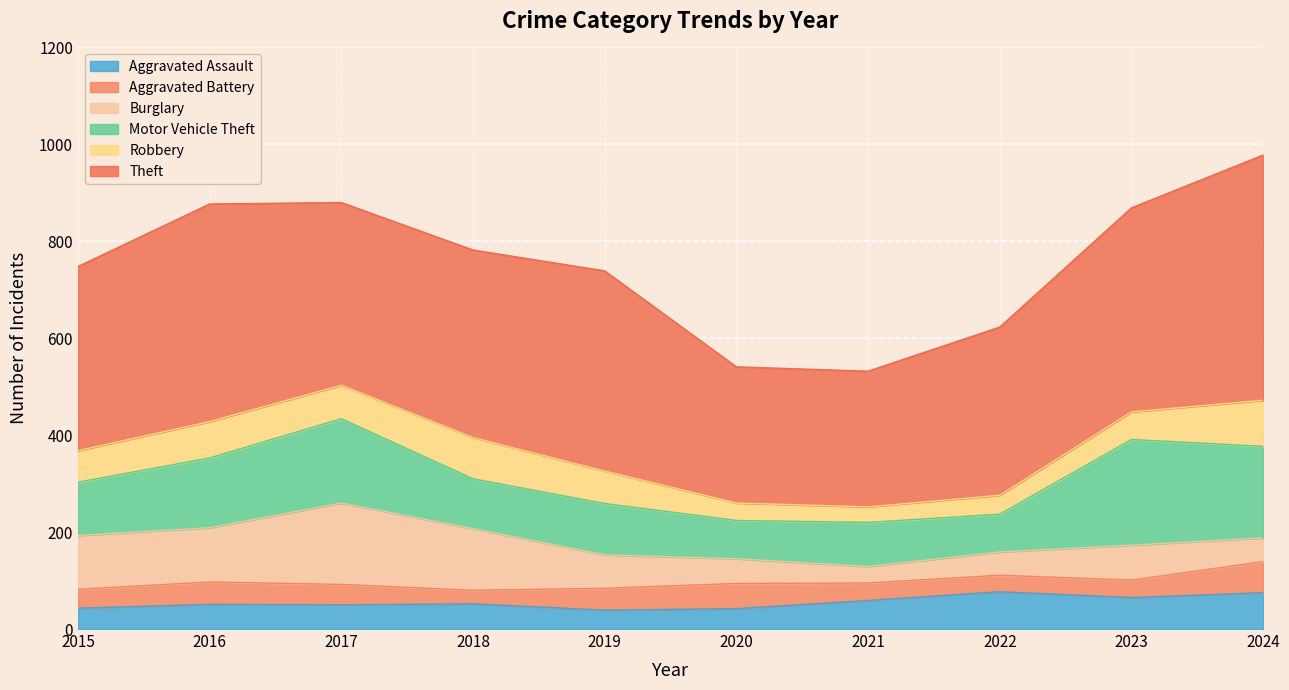

What is the value of the Aggravated Assault point at the 6th from the left?

42